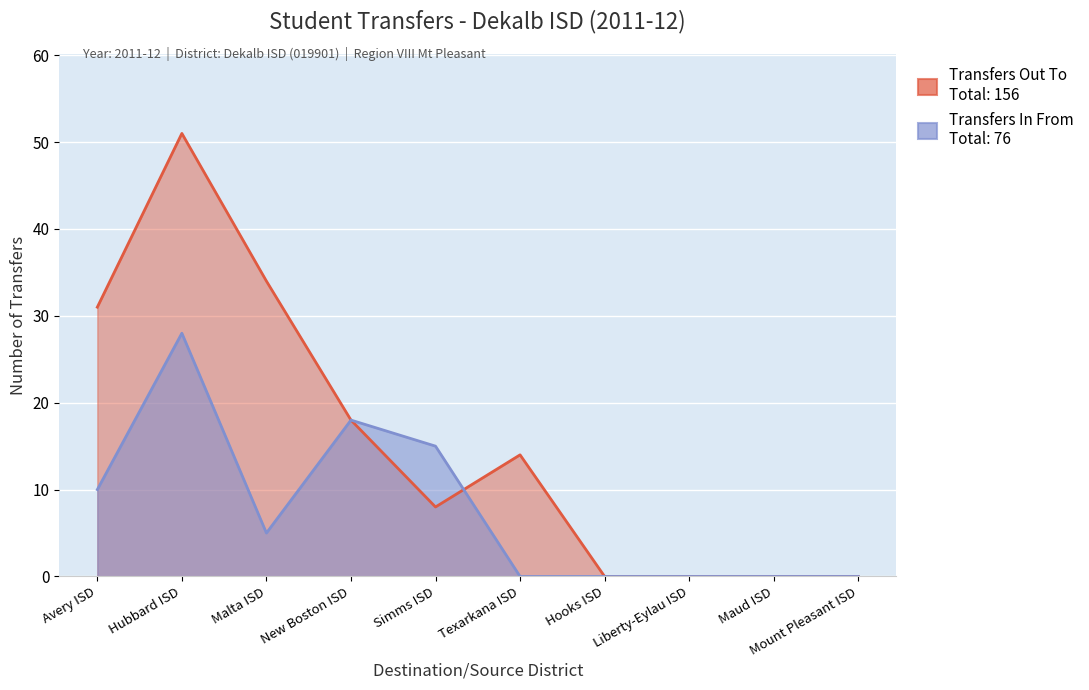

Which has a higher value, Hubbard ISD or Hooks ISD?

Hubbard ISD